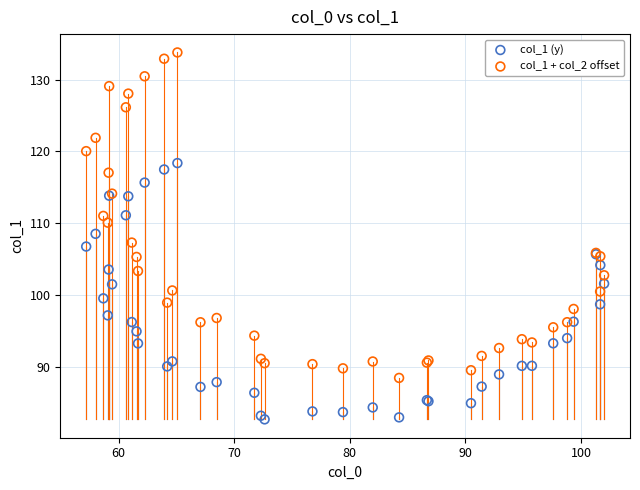

Which series reaches the minimum Y coordinate?

col_1 (y)